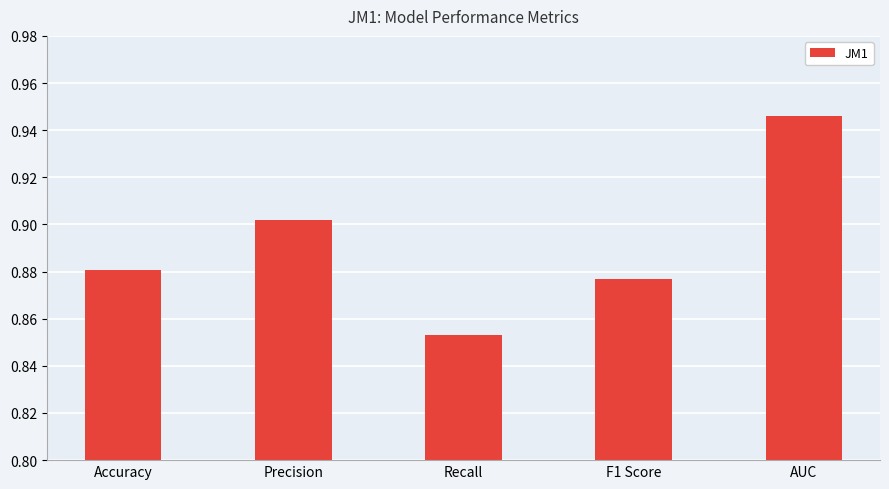

The chart shows a value of 0.5 at Recall. True or false?

False